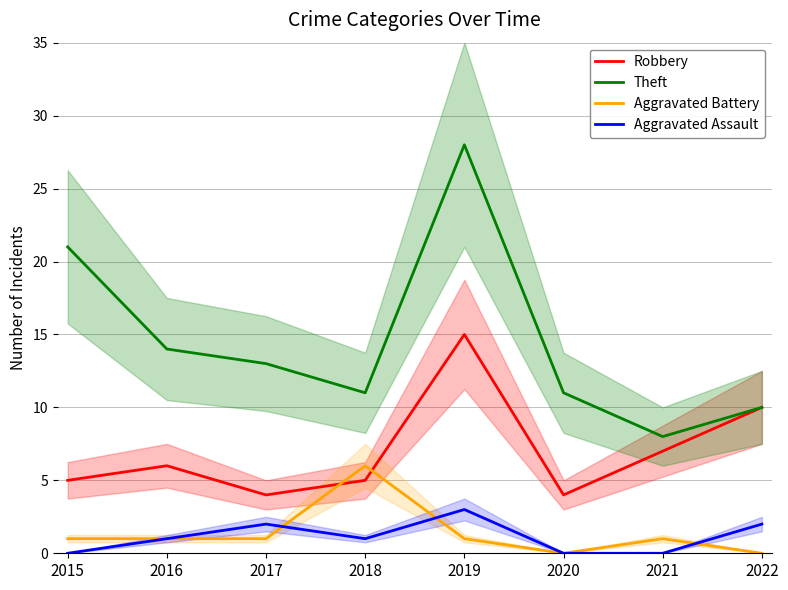

Rank the series by their maximum value, from highest to lowest.

Theft, Robbery, Aggravated Battery, Aggravated Assault